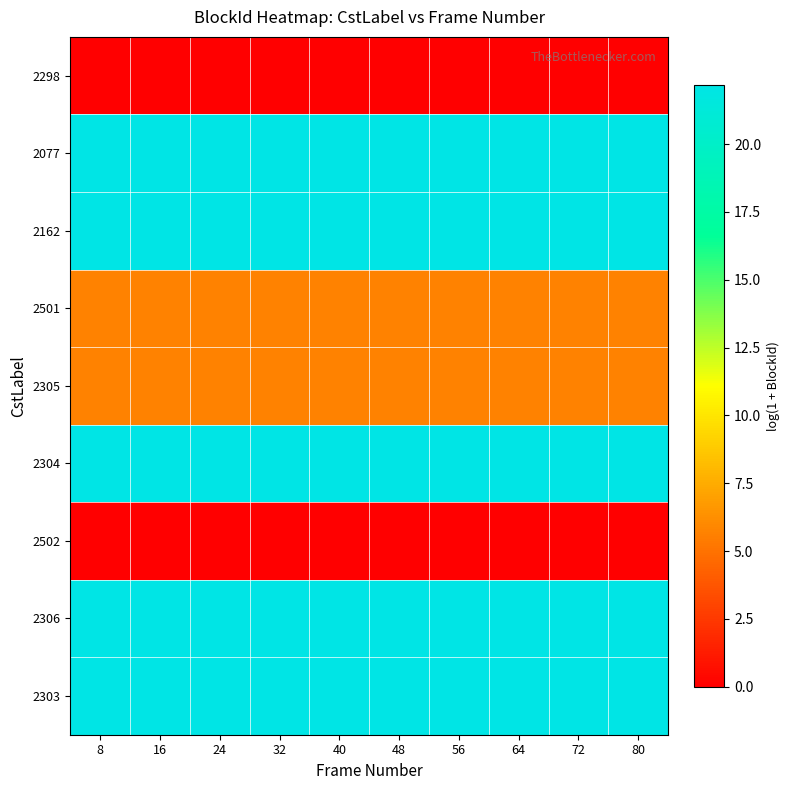

Which has a higher value, 56 or 8?

56